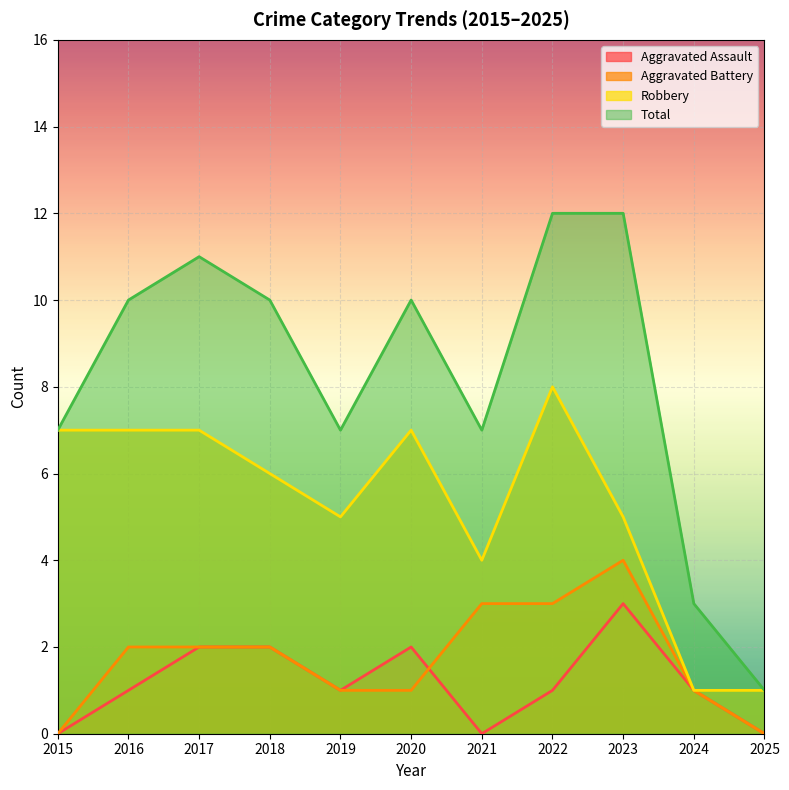

True or false: Aggravated Assault and Robbery cross at least once.

False